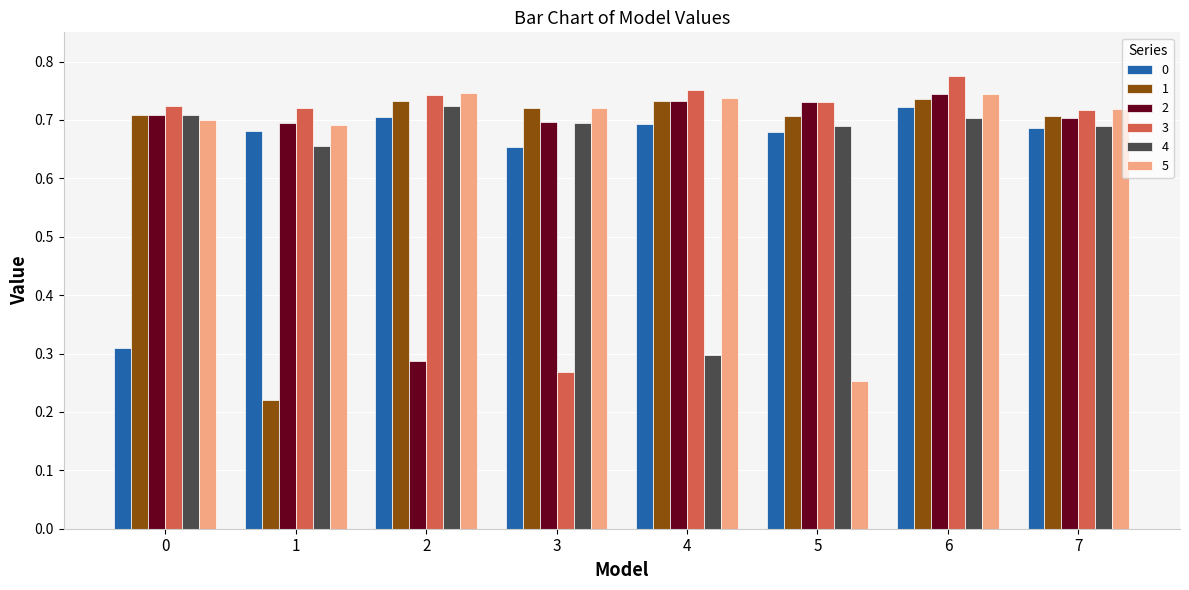

How many bars are there in total?

48